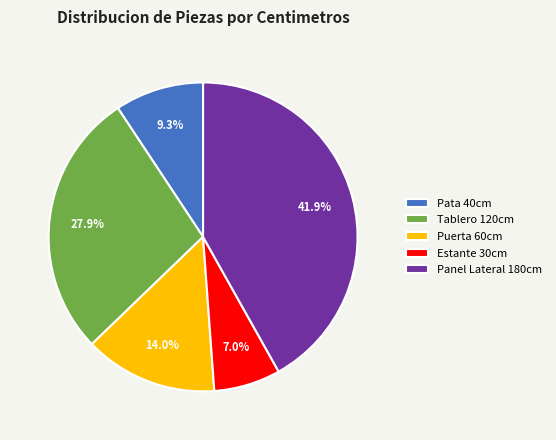

Between Panel Lateral and Estante, which is larger?

Panel Lateral